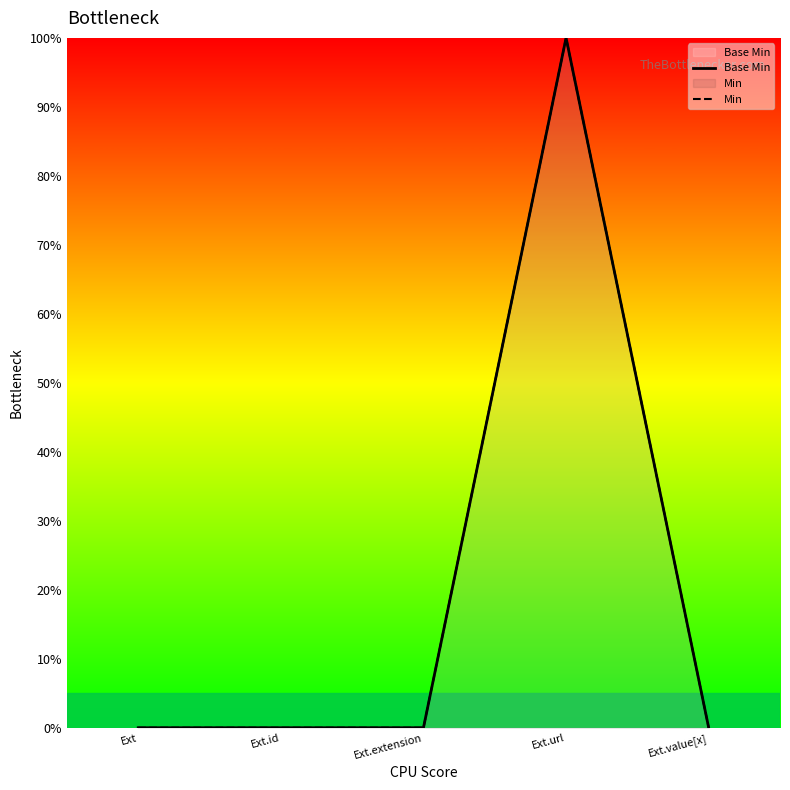

What is the label of the 5th point from the right?

Ext